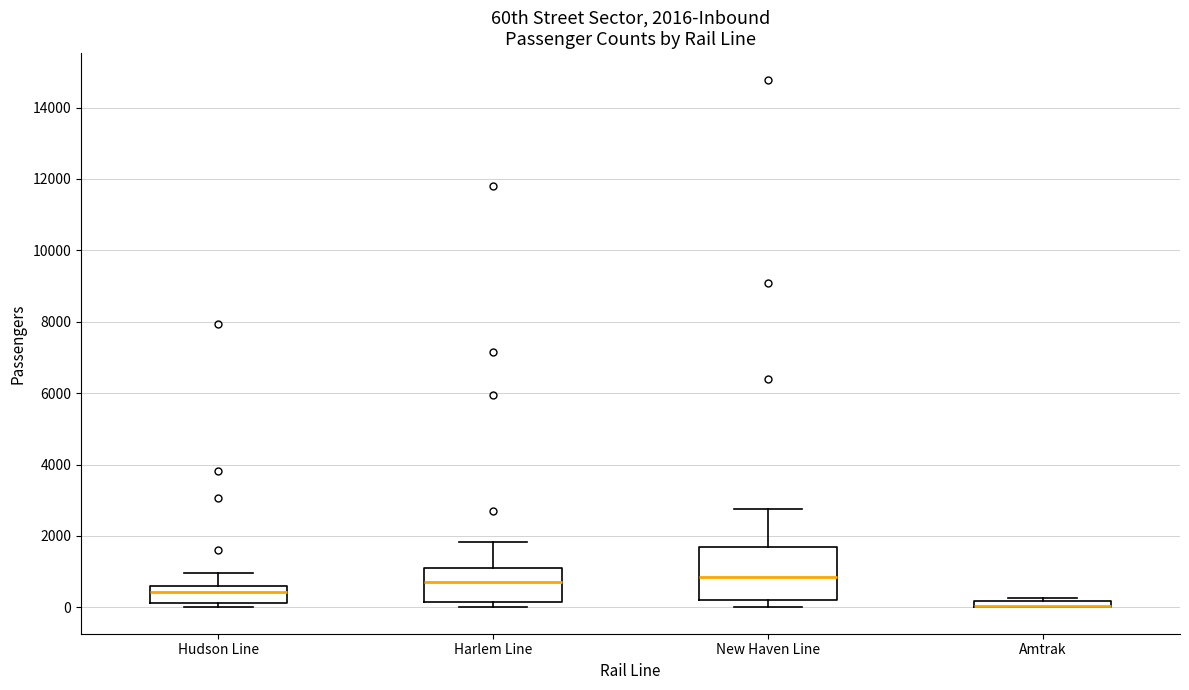

Which box is the tallest, from its lower edge to its upper edge?

New Haven Line